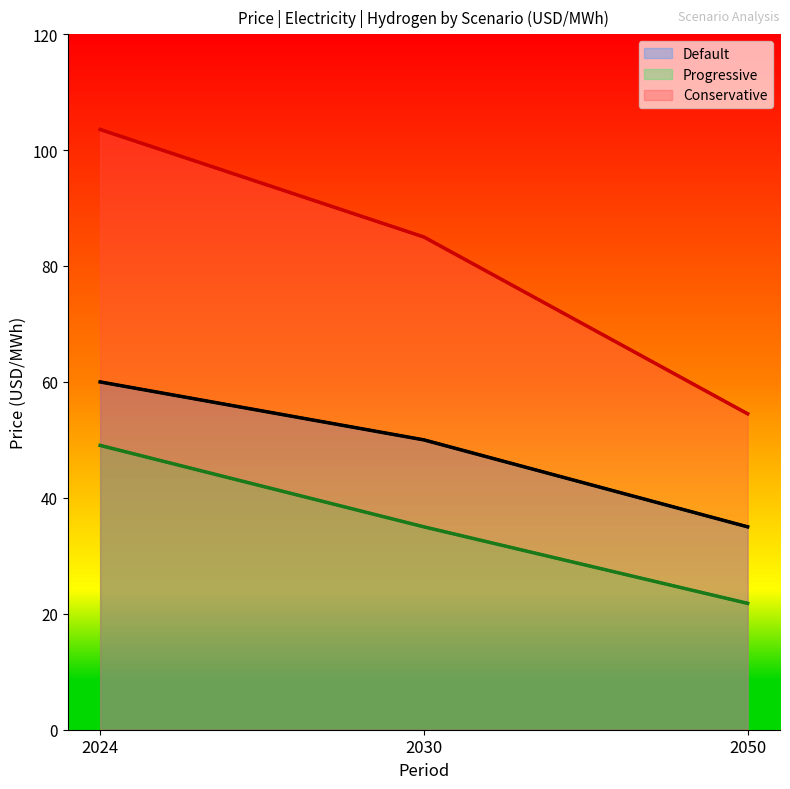

Does the chart have visible grid lines?

No